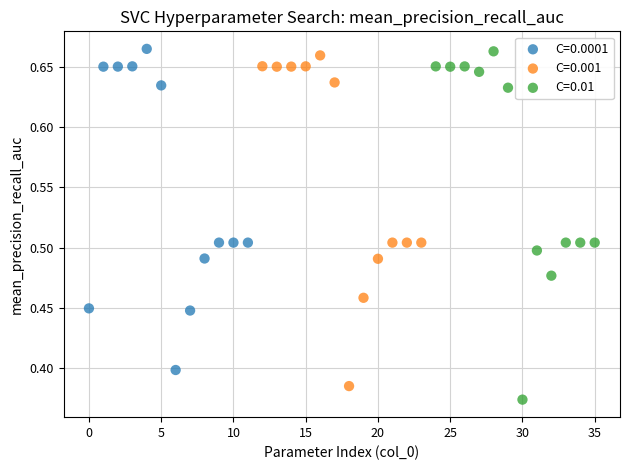

Which series has the widest spread of Y values?

C=0.01